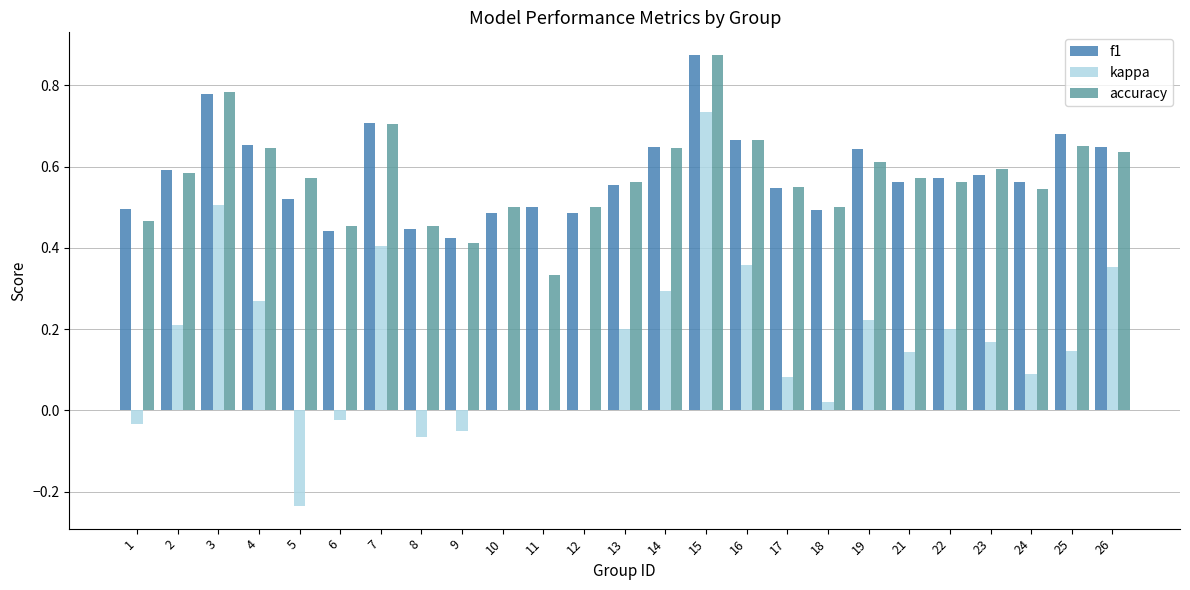

What is the sum of all kappa values?

4.0